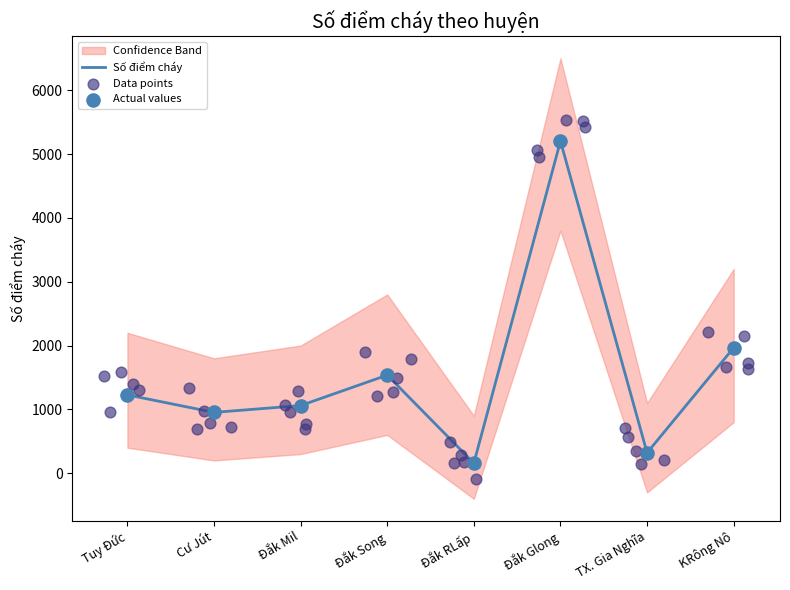

Approximately how many times larger is the value at Cư Jút compared to Đắk Song?

0.6